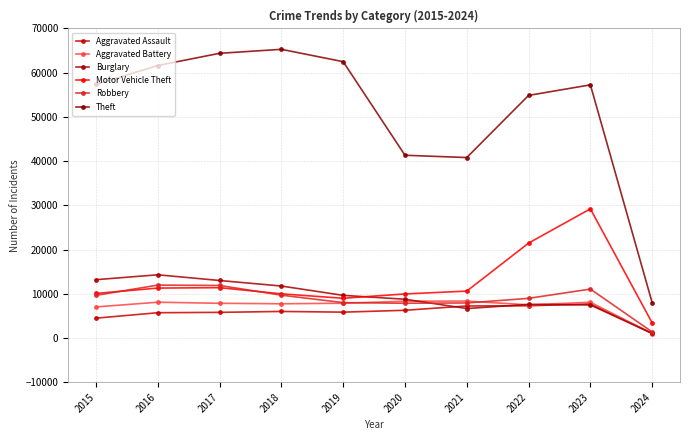

How many categories are shown in the chart?

10